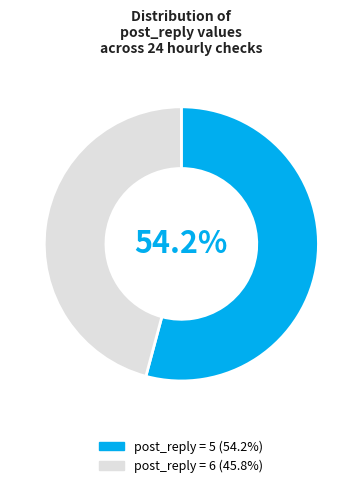

How much of the chart is everything except post_reply = 5 (54.2%)?

45.8%